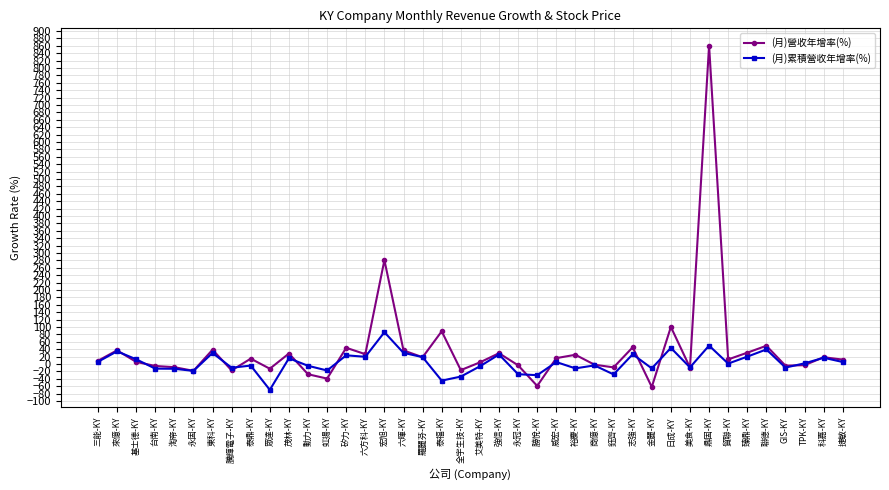

Which series has the widest spread of values?

(月)營收年增率(%)